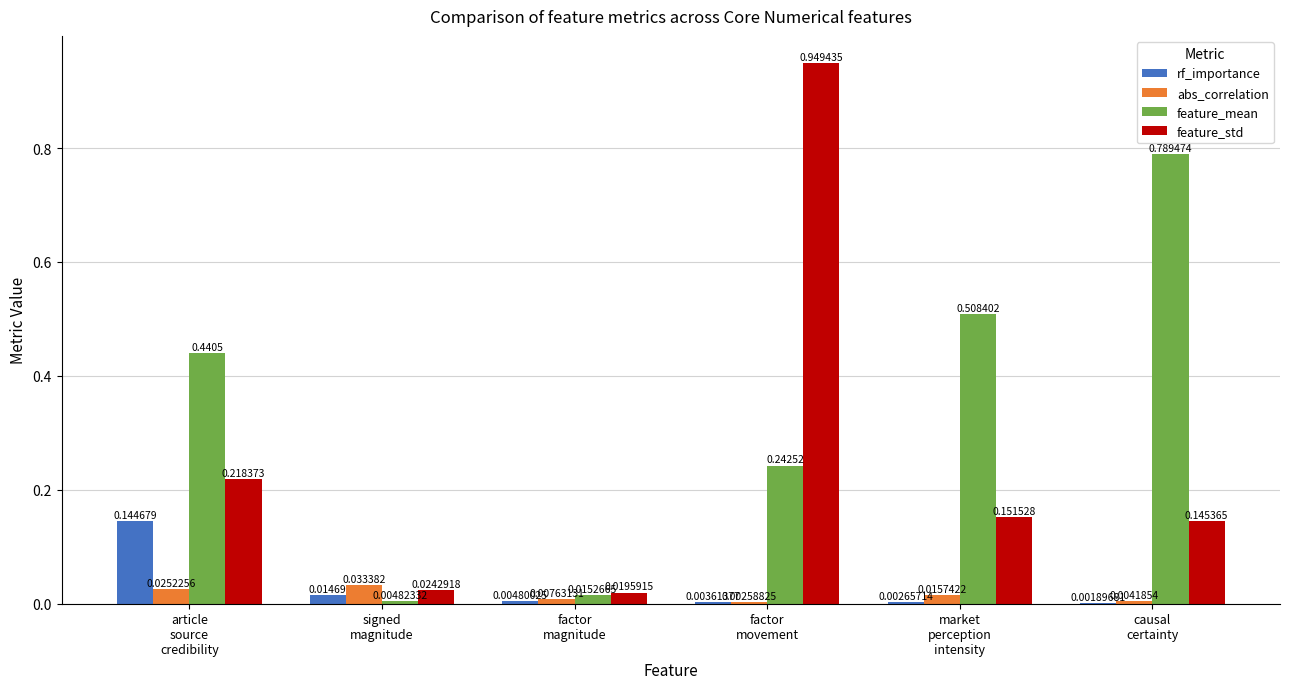

Which series has the largest total across all categories?

feature_mean